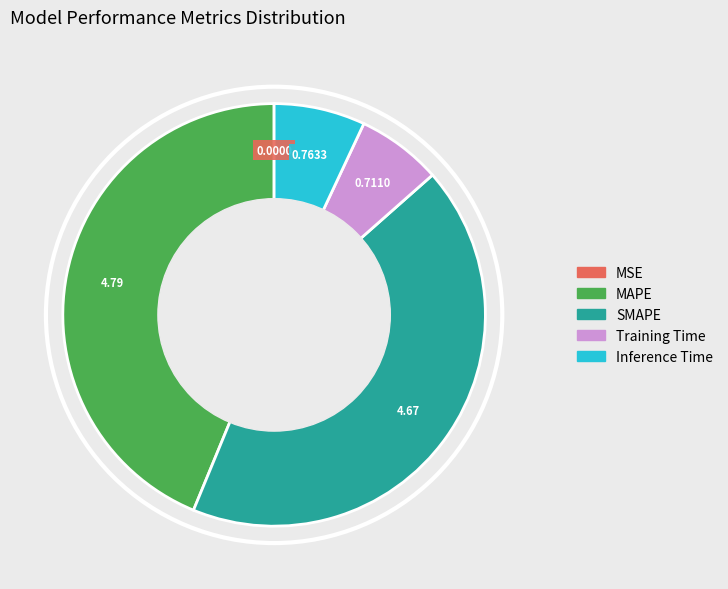

Which slice is the largest?

MAPE